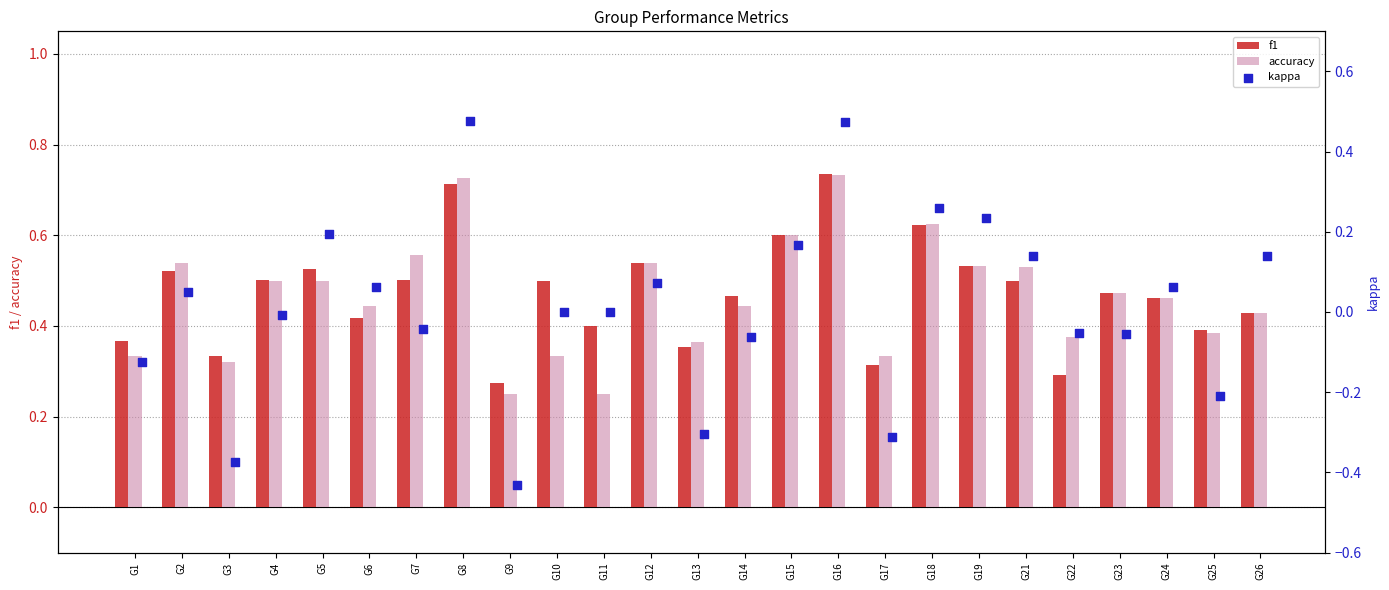

True or false: f1 has a value of 0.1 at G13.

False